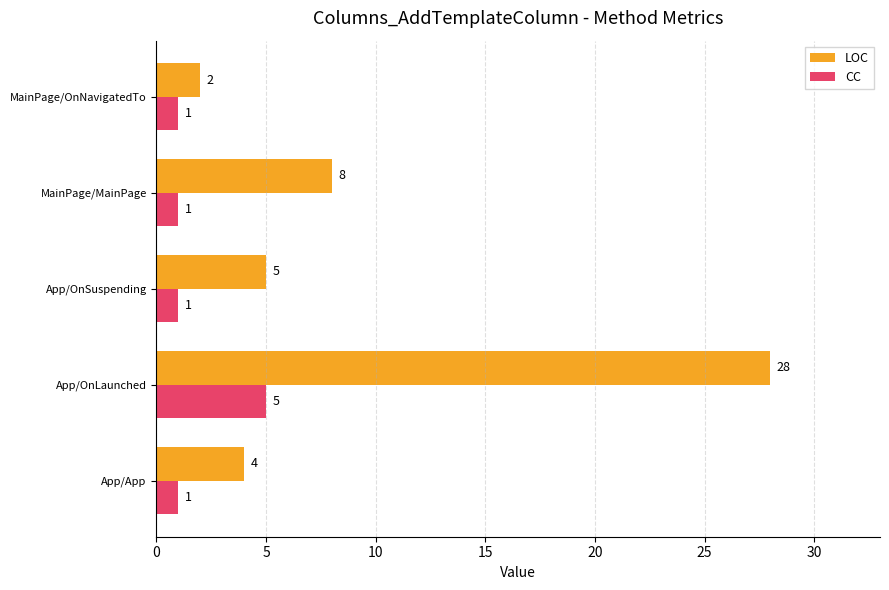

True or false: CC has a value of 1 at MainPage/MainPage.

True